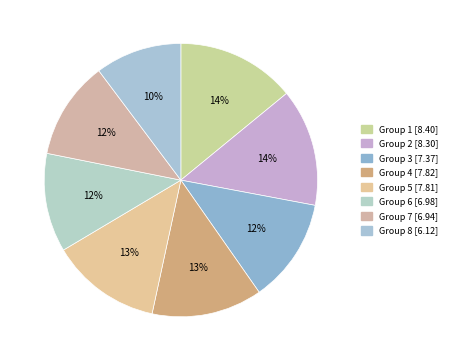

How many slices are in this pie chart?

8